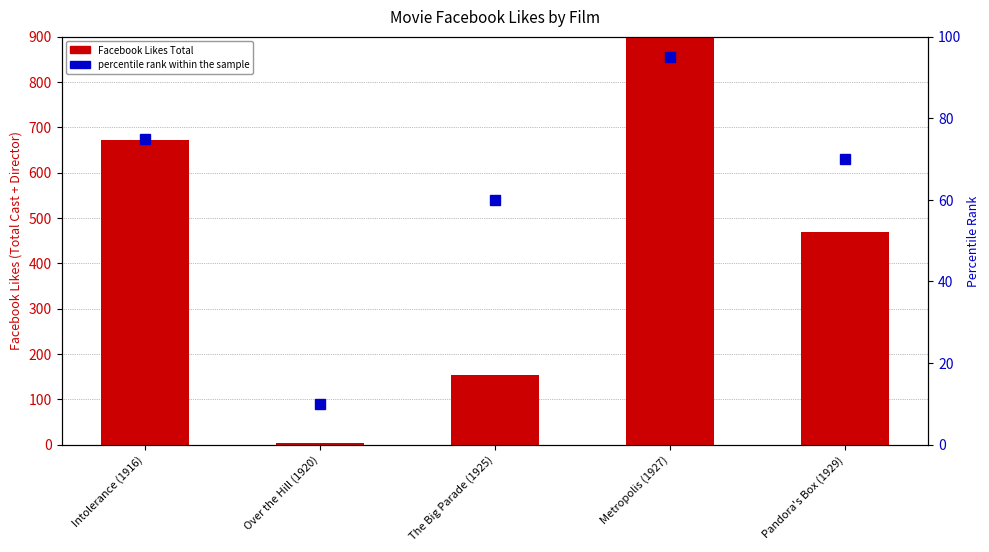

Is the value of percentile rank within the sample at The Big Parade (1925) greater than the value of Facebook Likes Total at Pandora's Box (1929)?

No